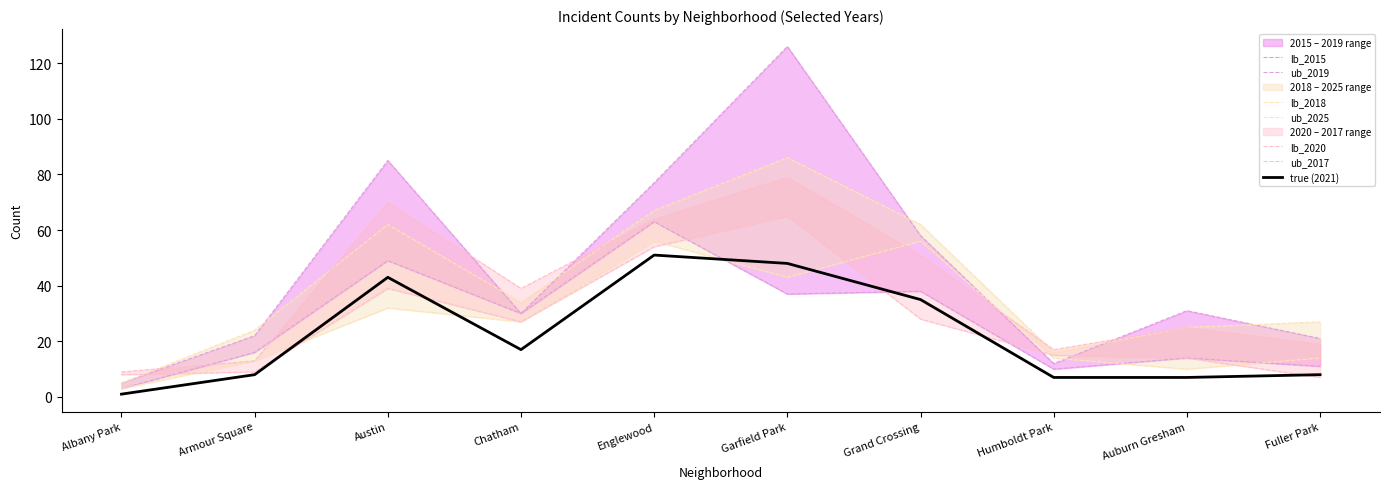

True or false: 2015 has a value of 58 at Garfield Park.

False